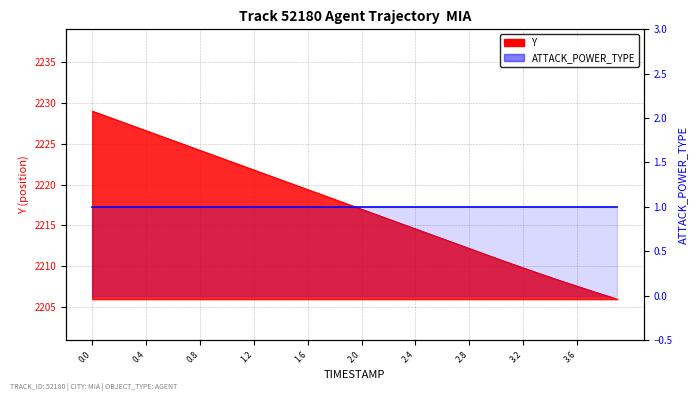

What is the value of the 24th point from the left?

2215.2